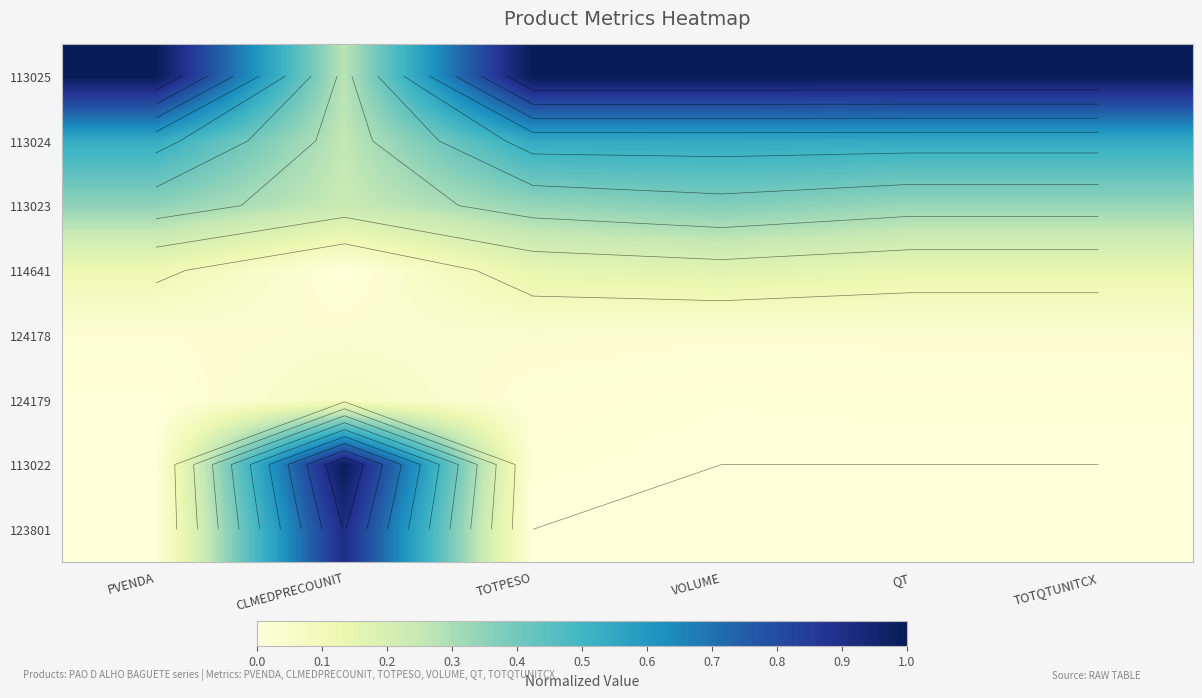

At which label does 113023 reach its minimum?

CLMEDPRECOUNIT